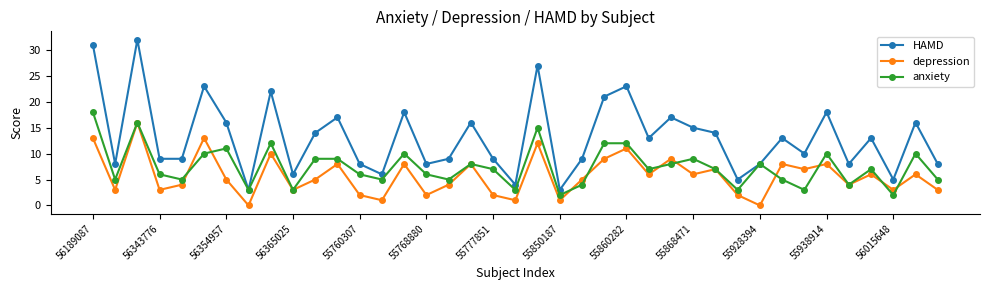

What is the average value of the depression series?

6